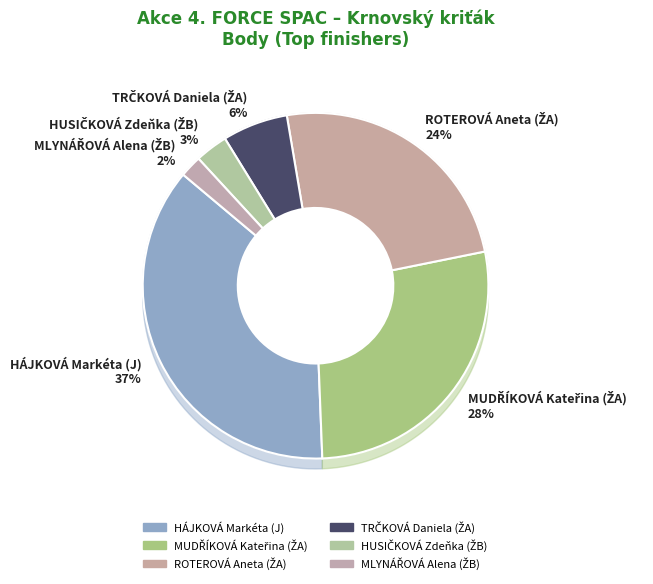

How many slices are in this pie chart?

6